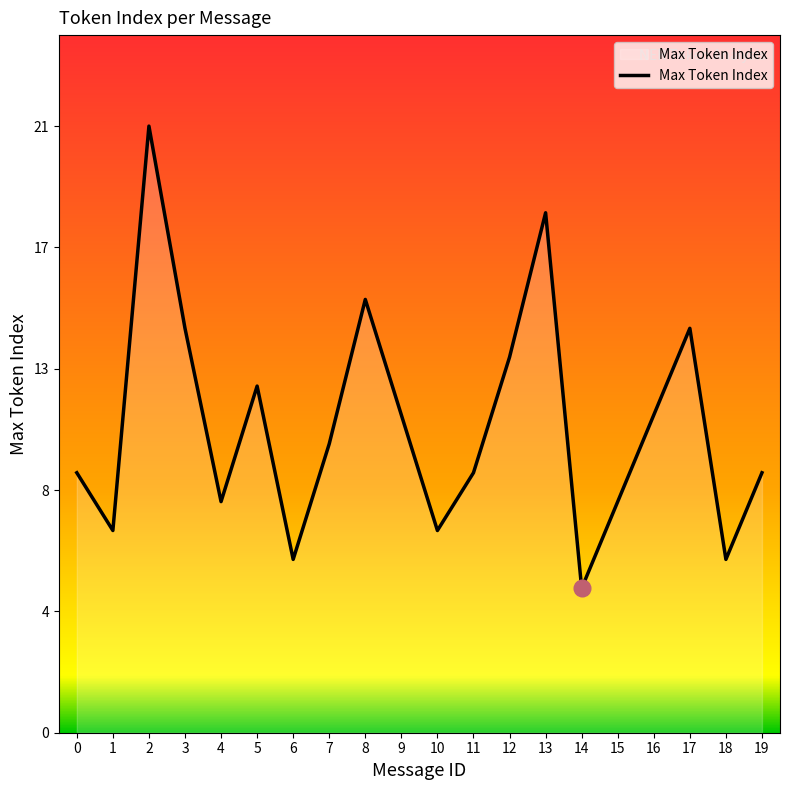

What is the average value?

11